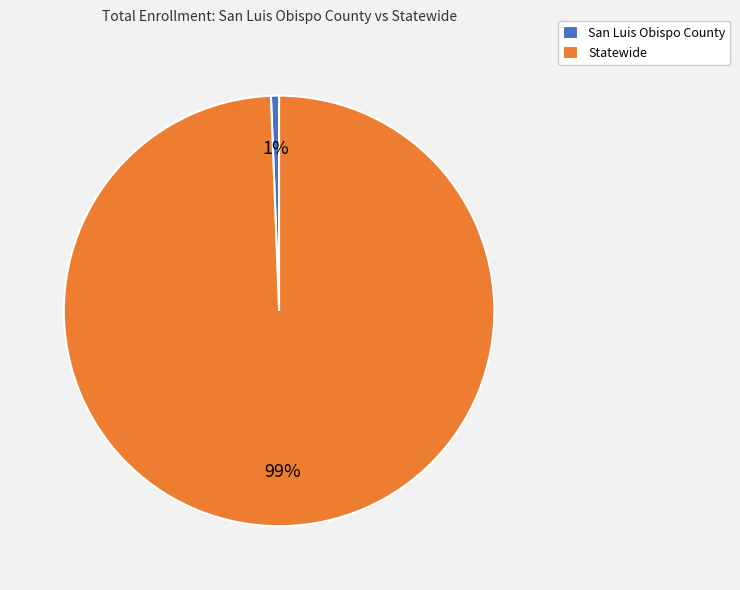

Combined, do San Luis Obispo County and Statewide account for over 50%?

Yes